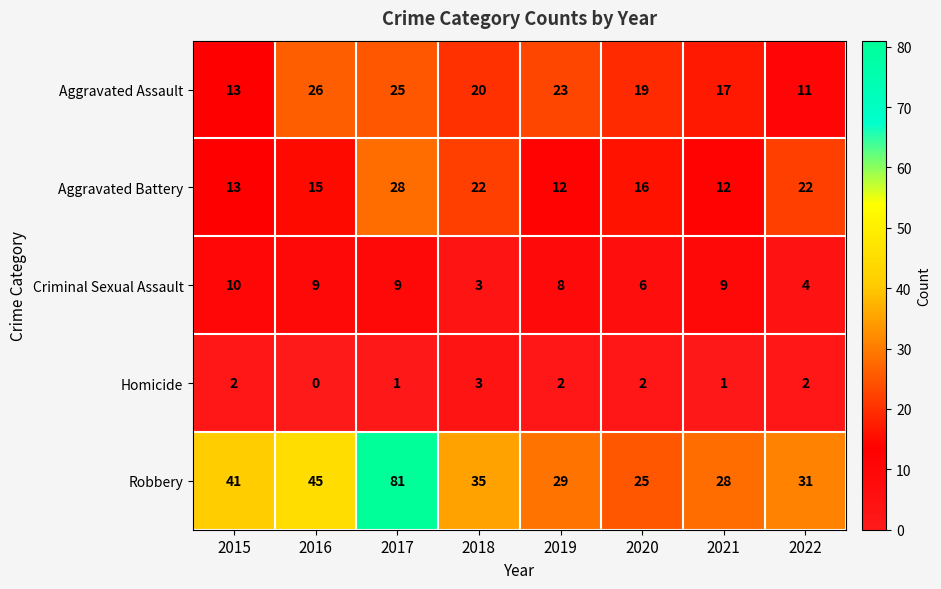

What value does the Criminal Sexual Assault series have at 2016?

9